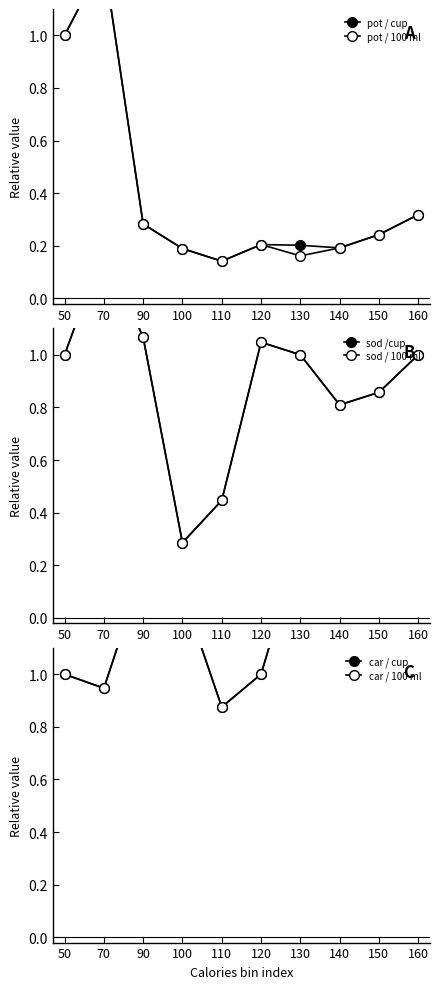

What is the difference between the maximum and second lowest values in the car / 100 ml series?

0.7